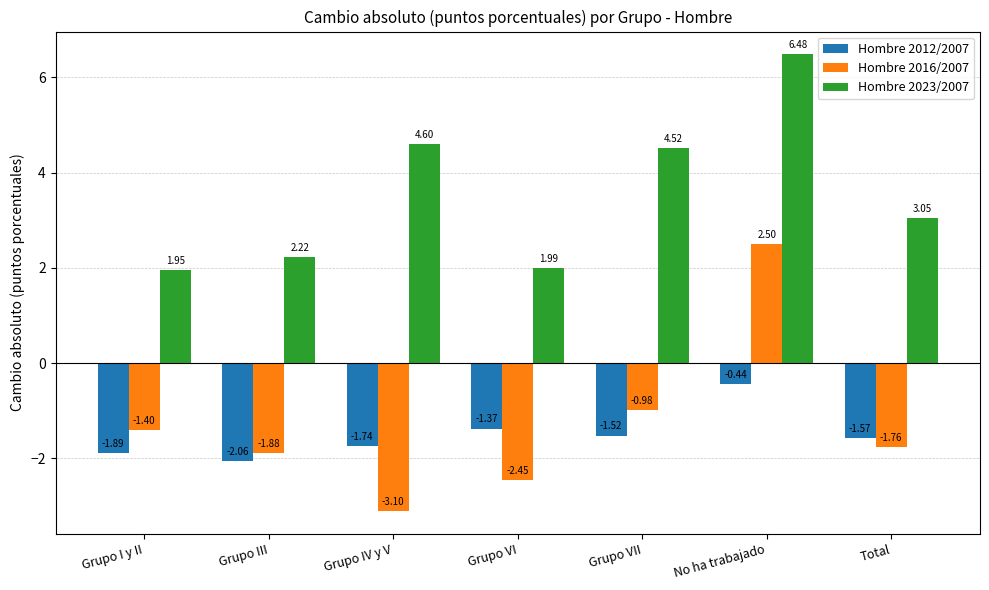

Which series has the largest range (max minus min)?

Hombre 2016/2007